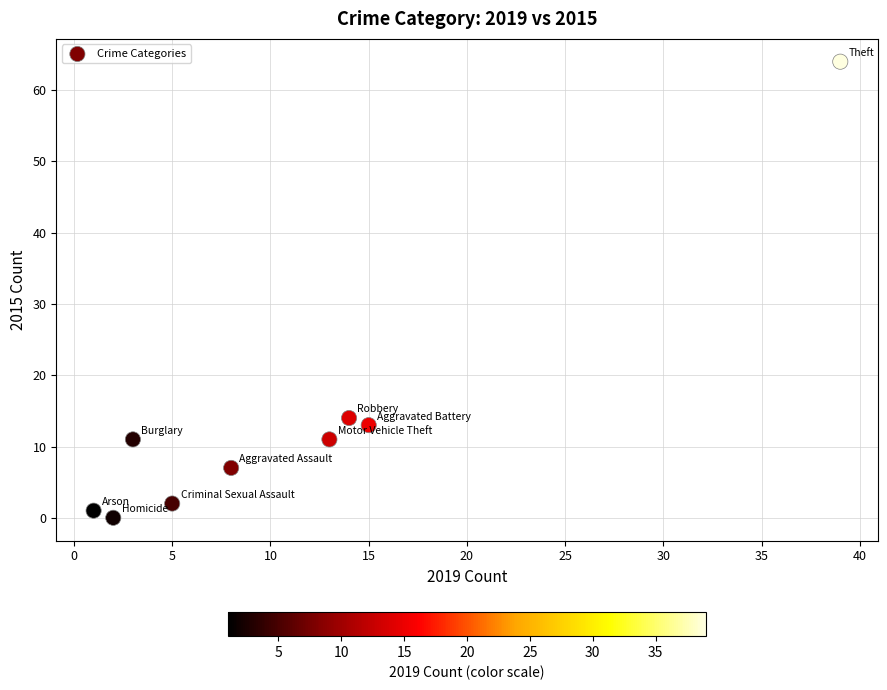

What is the range of Y values (max minus min)?

64